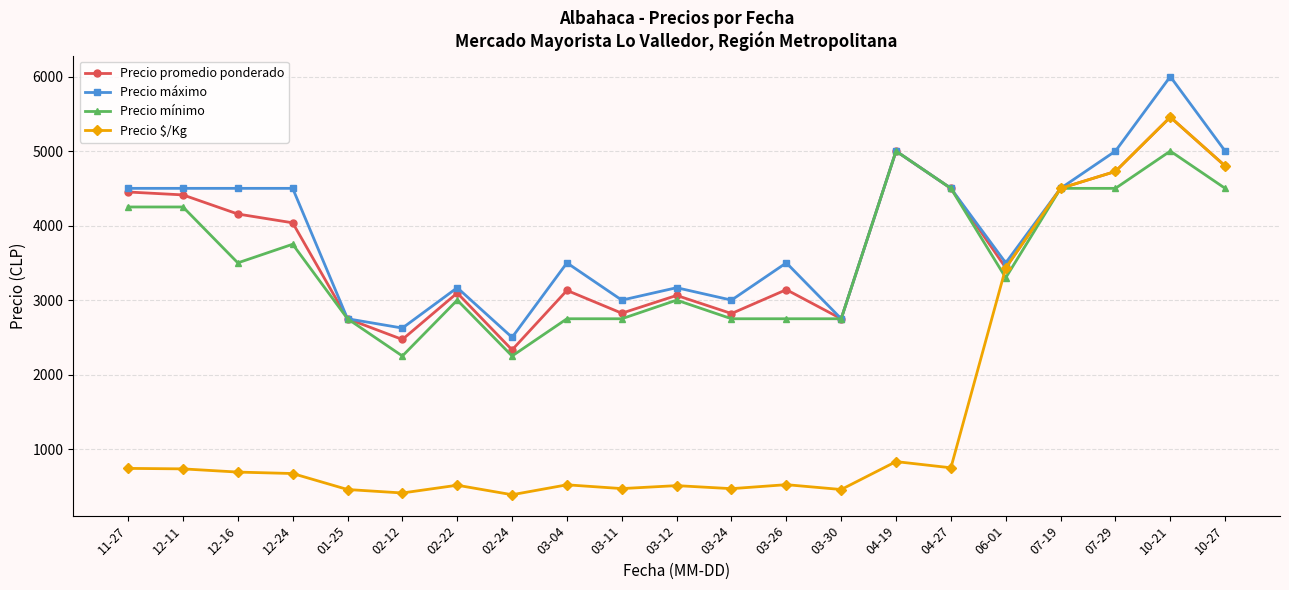

What is the average value of the Precio $/Kg series?

1527.2